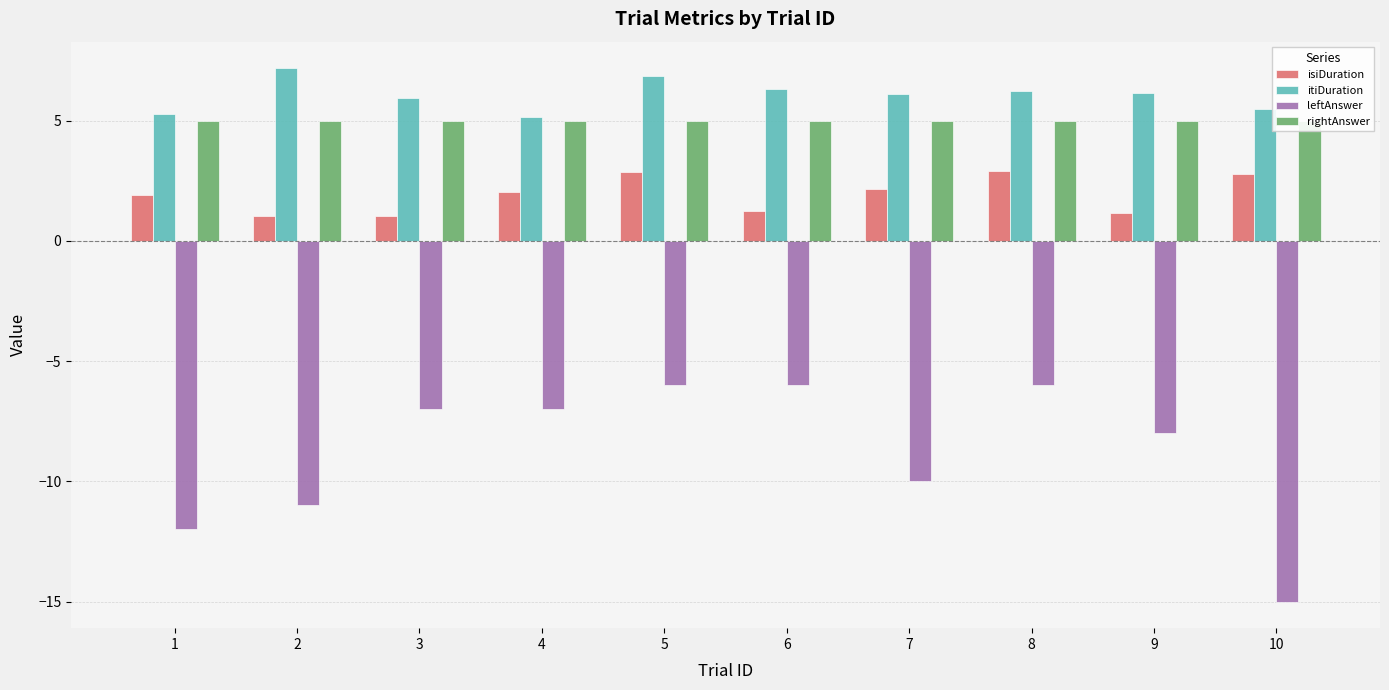

True or false: leftAnswer has a value of -15.0 at 10.

True